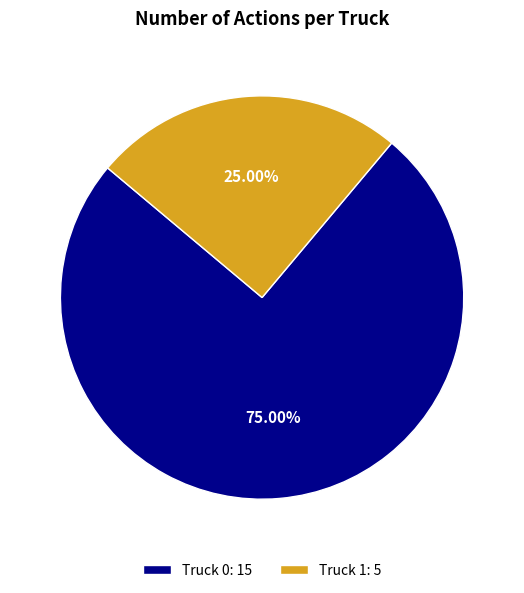

Which category accounts for the majority?

Truck 0